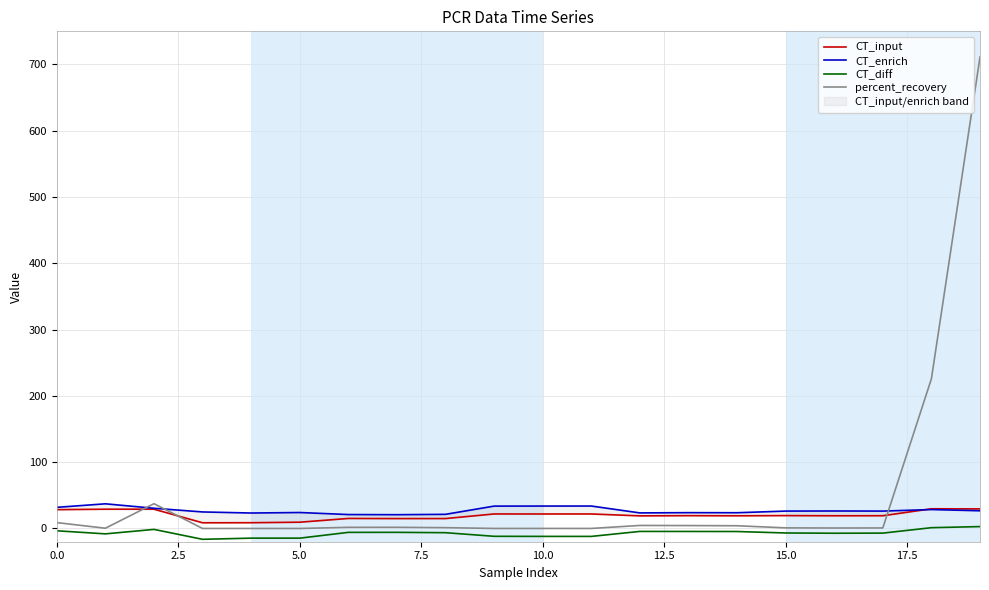

List the series in order of their peak value, highest first.

percent_recovery, CT_enrich, CT_input, CT_diff